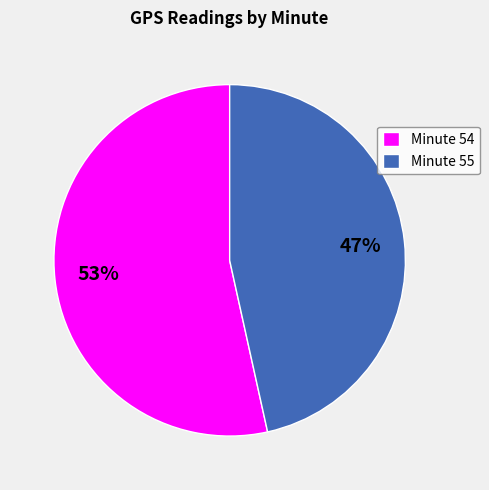

What percentage is the Minute 55 slice, to the nearest percent?

47%